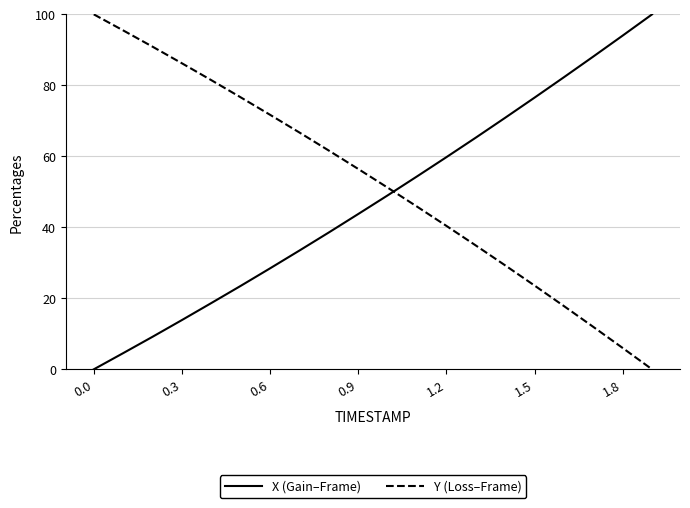

List the series in order of their overall mean, lowest first.

X (Gain–Frame), Y (Loss–Frame)